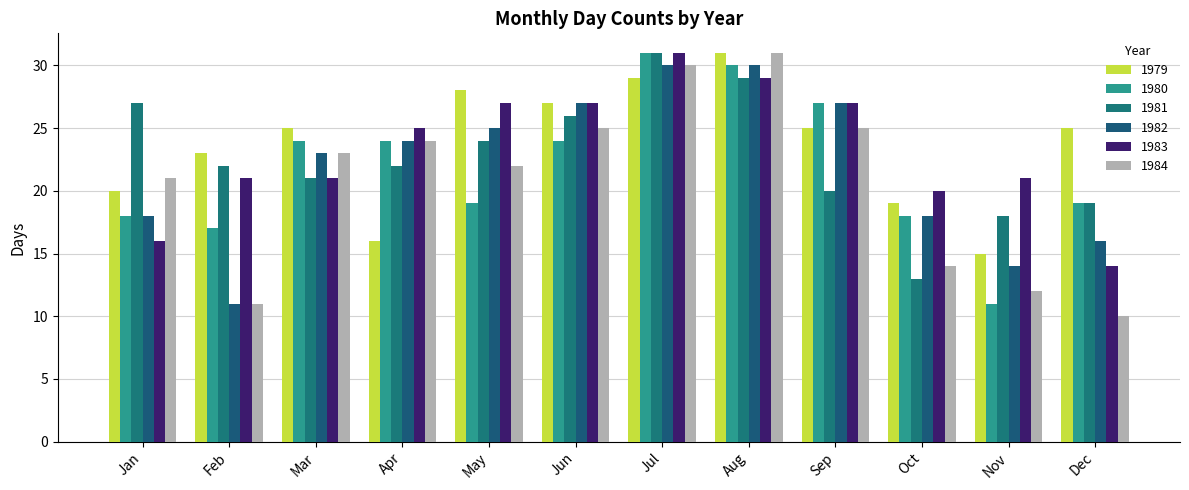

The 1979 series shows 39 at Jul. True or false?

False